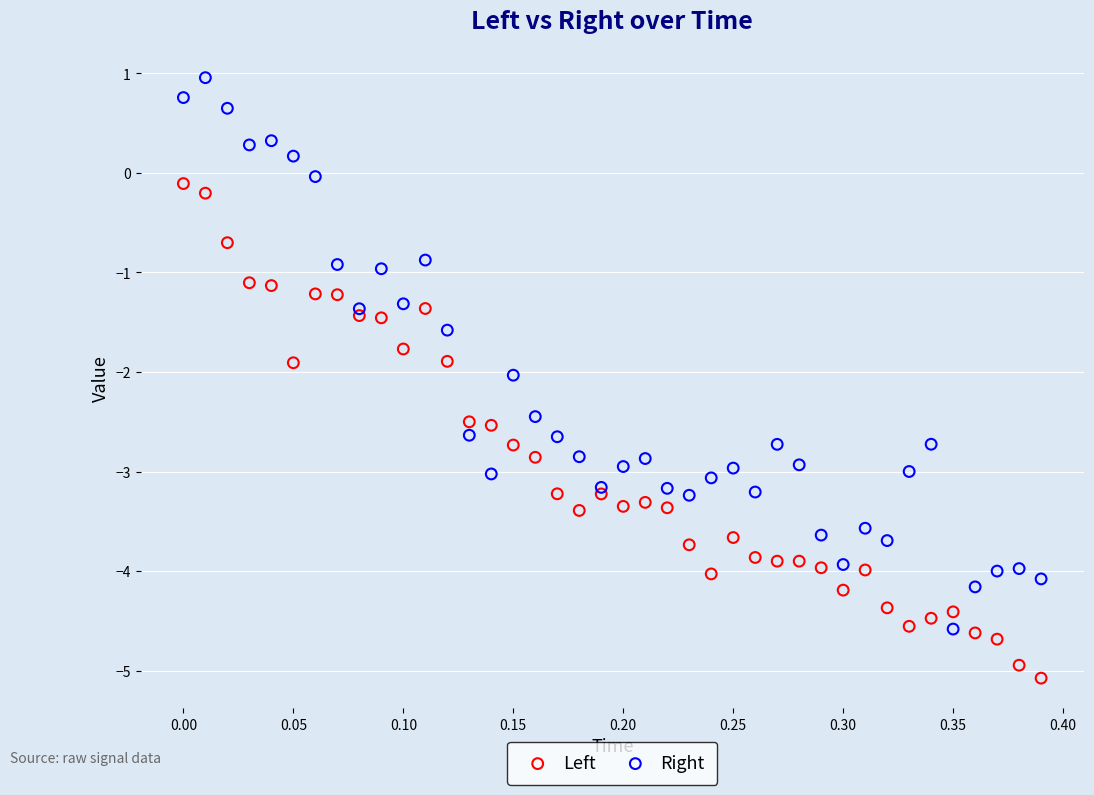

Which series has the widest spread of Y values?

Right